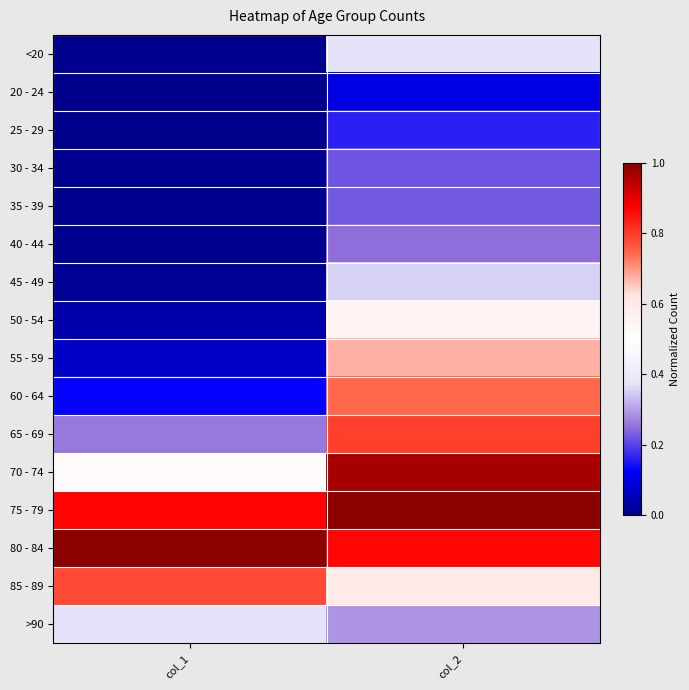

What is the total value across all series at col_2?

8.2